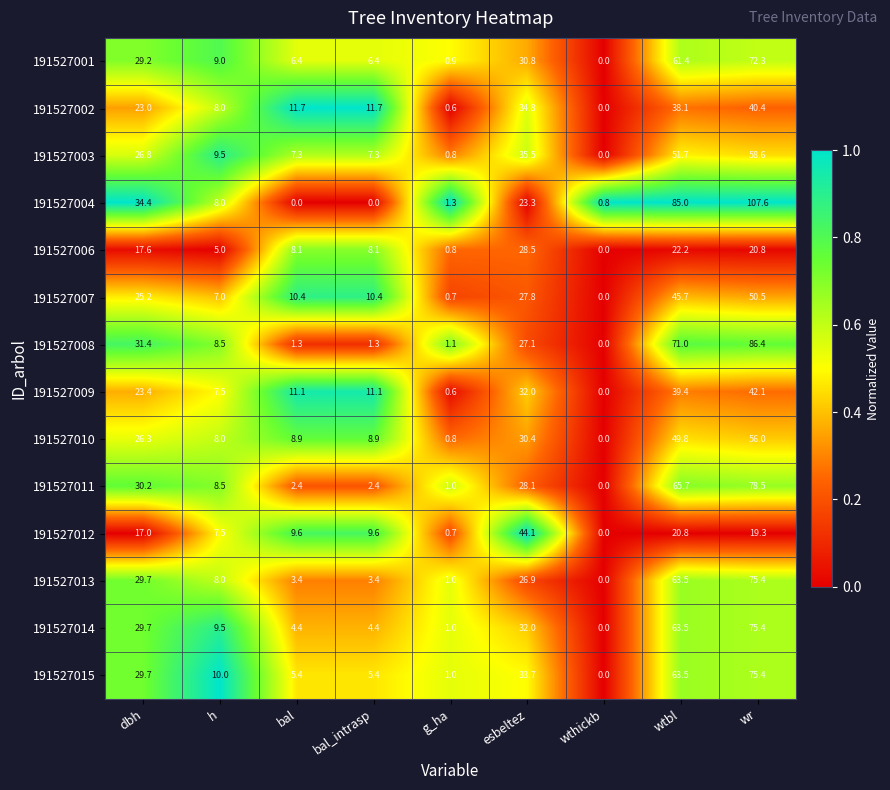

Between bal_intrasp and g_ha, which series saw the biggest shift?

191527002